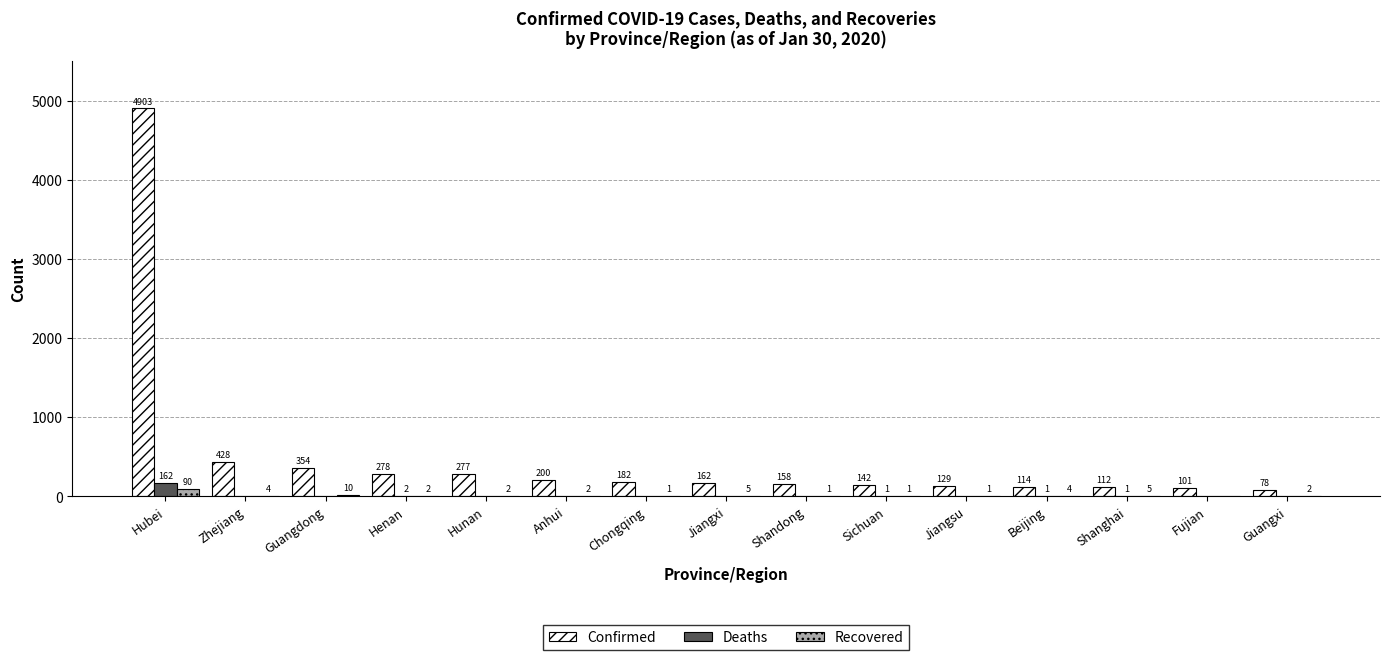

Is the value of Recovered at Zhejiang greater than the value of Deaths at Beijing?

Yes